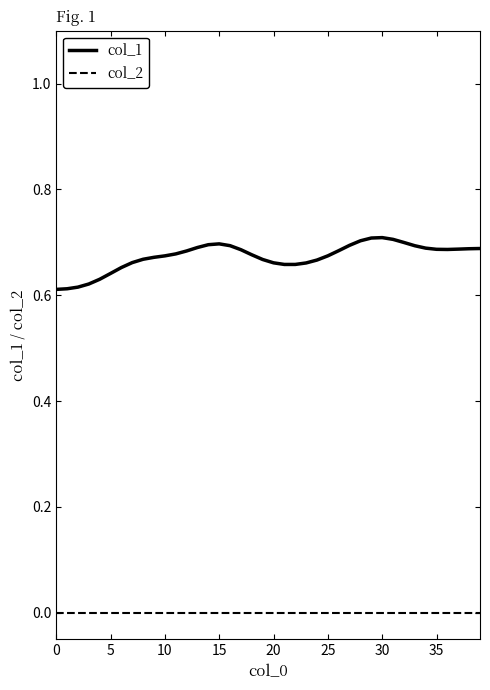

List the series in order of their peak value, highest first.

col_1, col_2